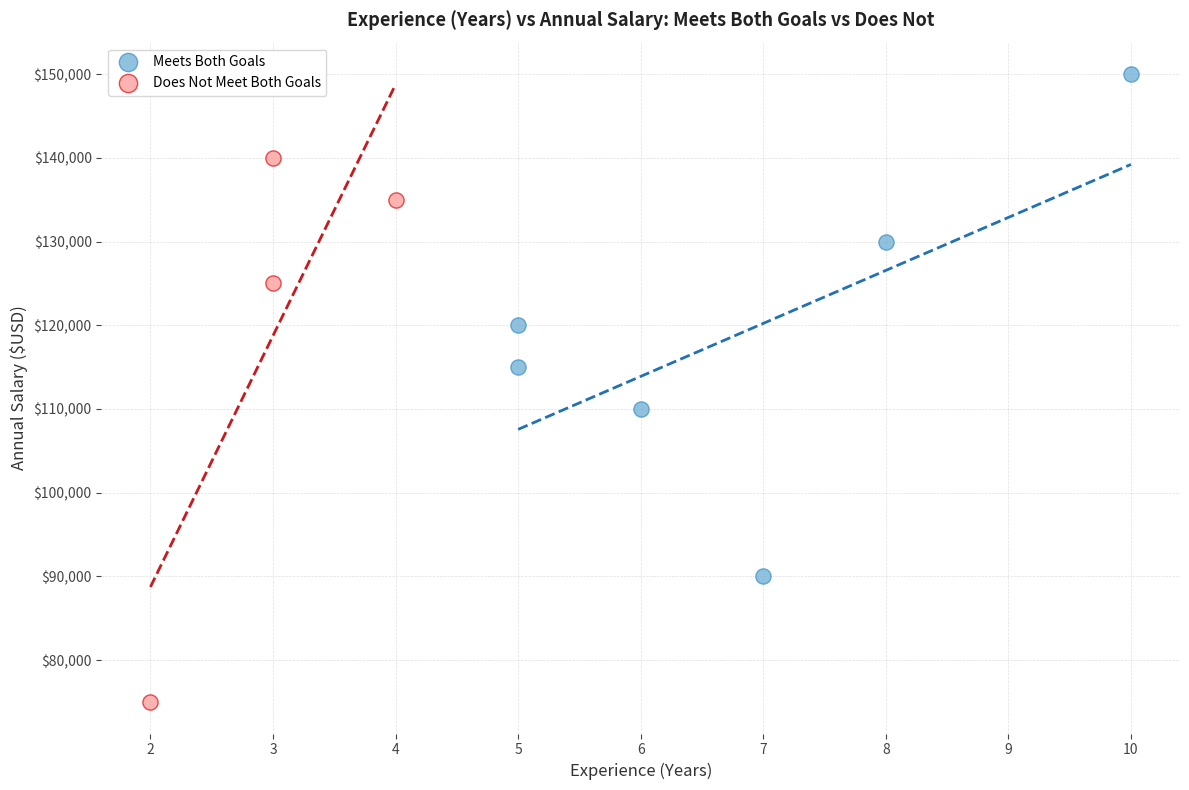

Which series contains the highest Y value?

Meets Both Goals